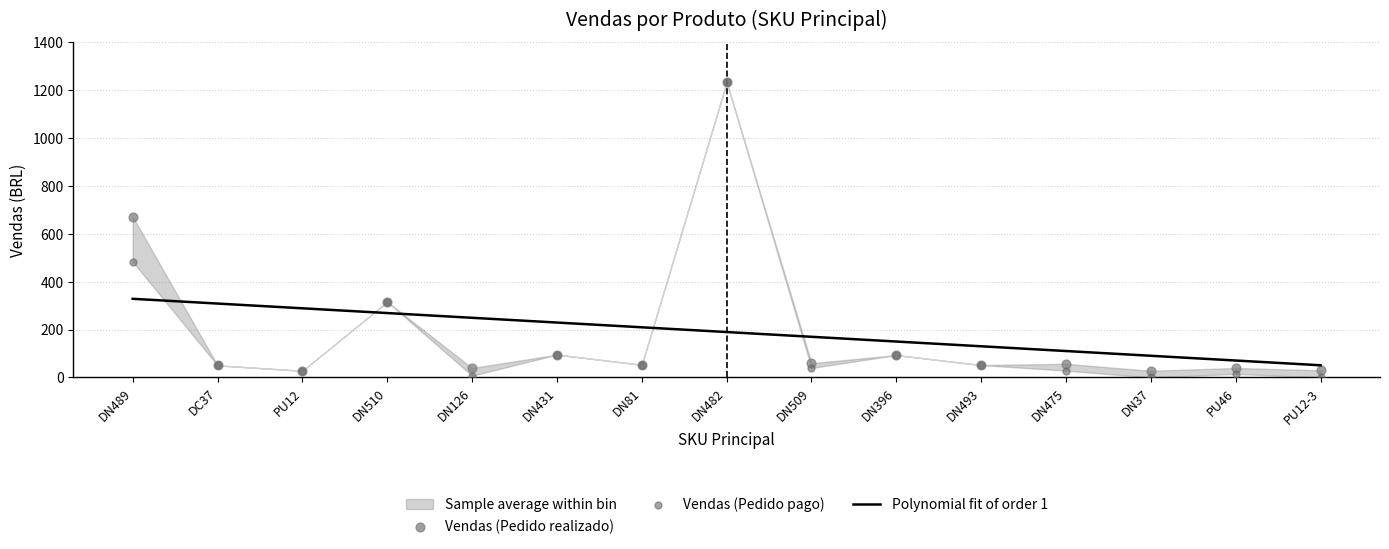

Which series contains the highest Y value?

Vendas (Pedido realizado) (BRL)